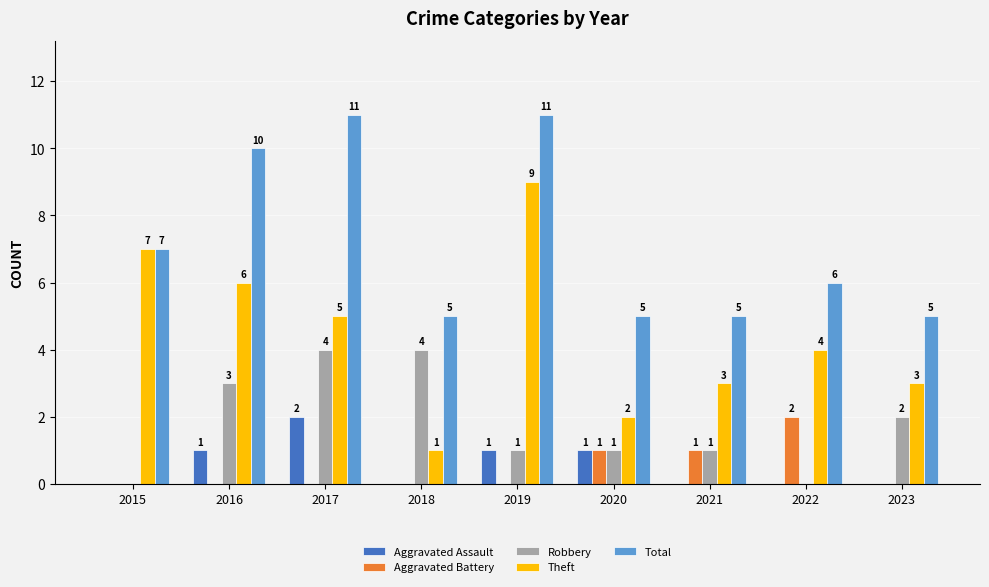

Is the value of Total at 2022 greater than the value of Robbery at 2023?

Yes